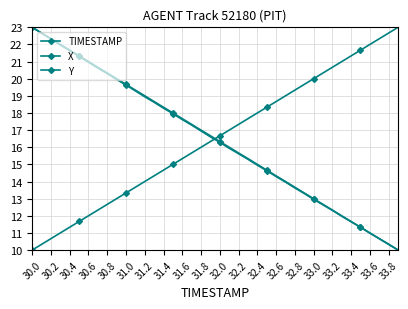

How many data points in Y are less than 16?

19